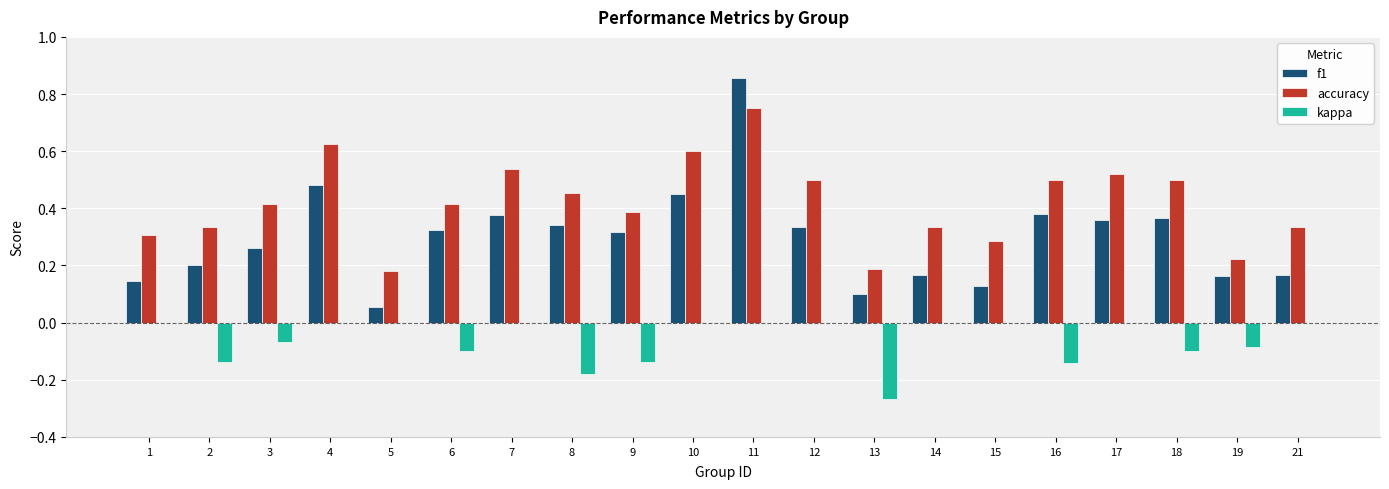

At which category is the sum across all series the highest?

11